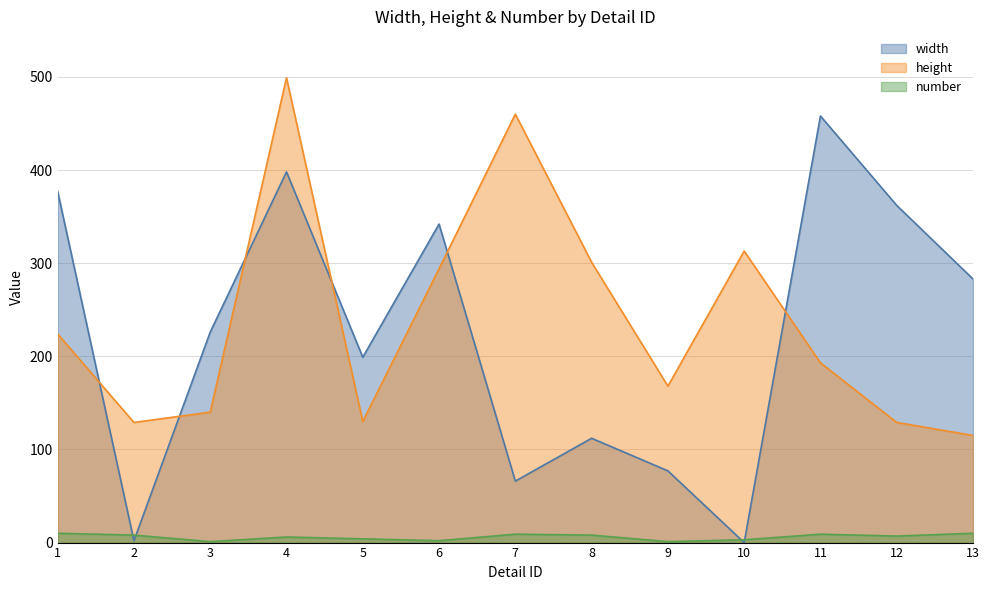

How many intersections are there between width and number?

4